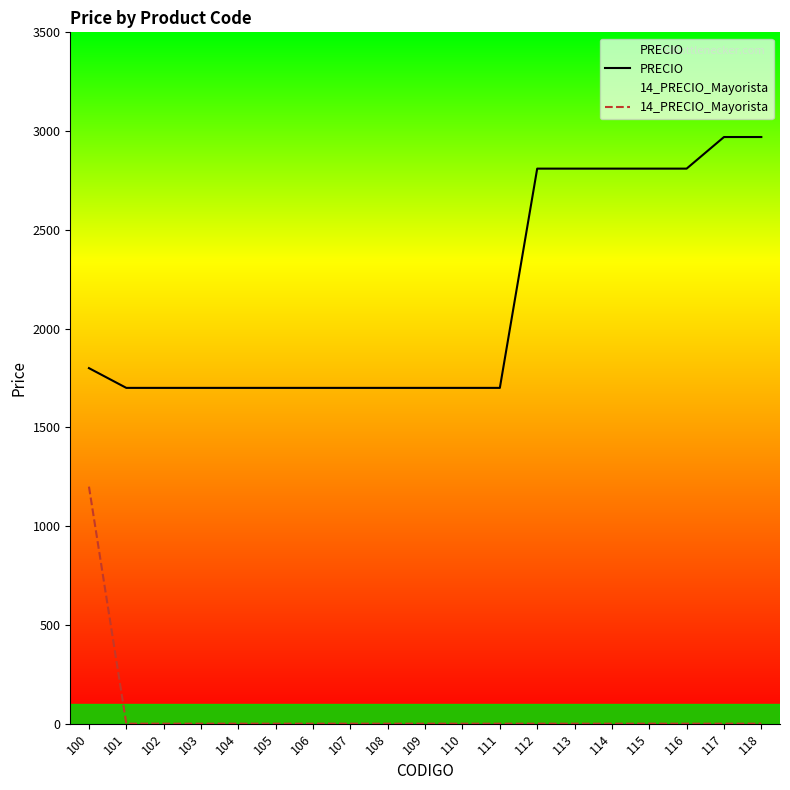

True or false: 14_PRECIO_Mayorista and PRECIO intersect in this chart.

False